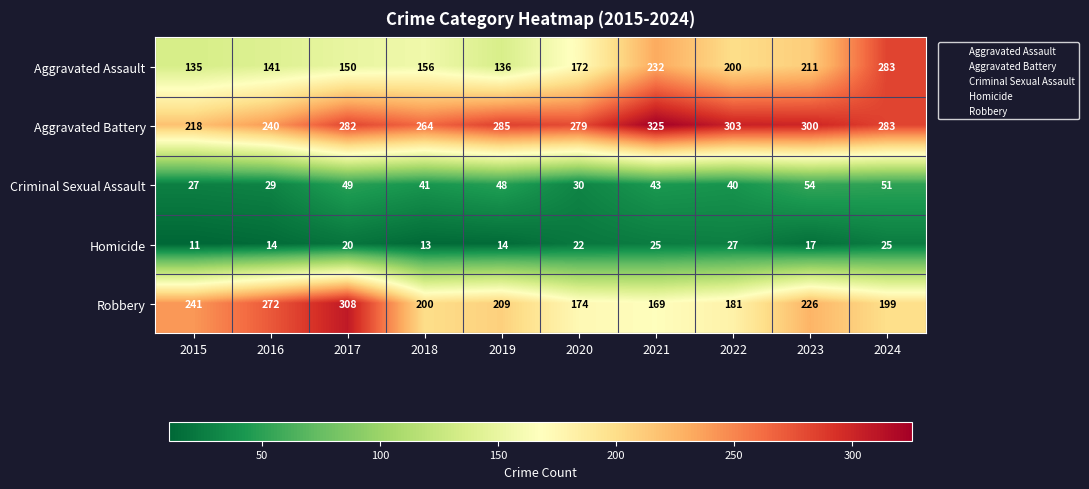

Is it true that Homicide equals 14 at 2016?

True